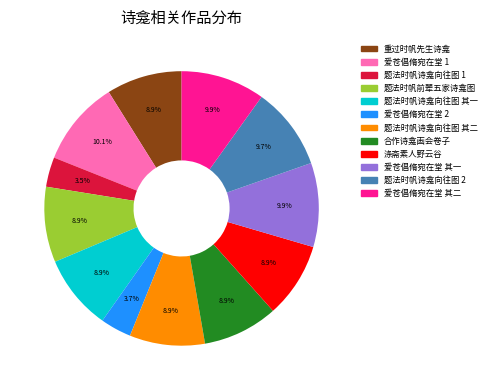

Is there any slice that represents more than half of the pie?

No